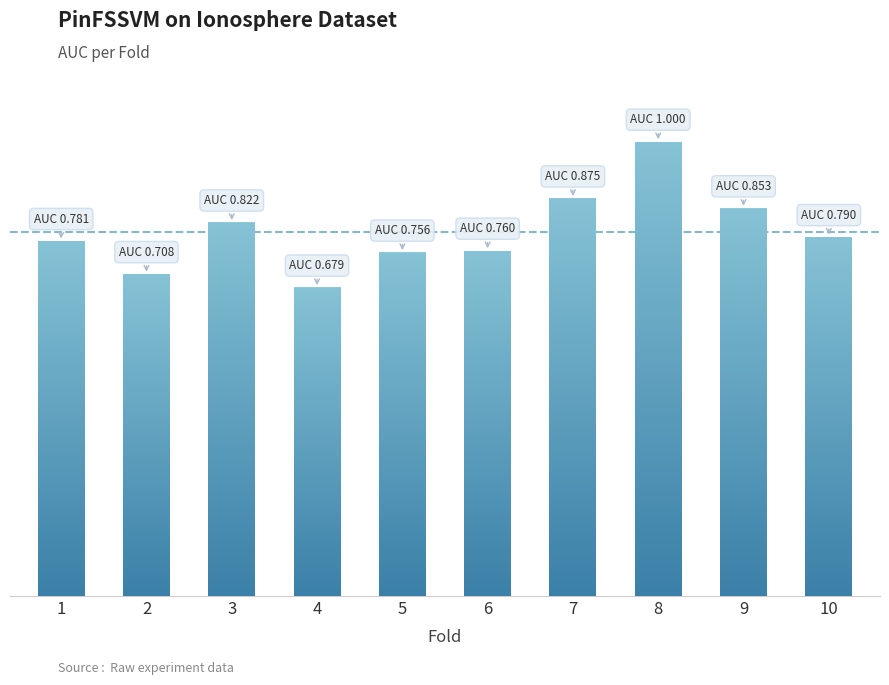

Is it true that the value at 2 is 1.1?

False